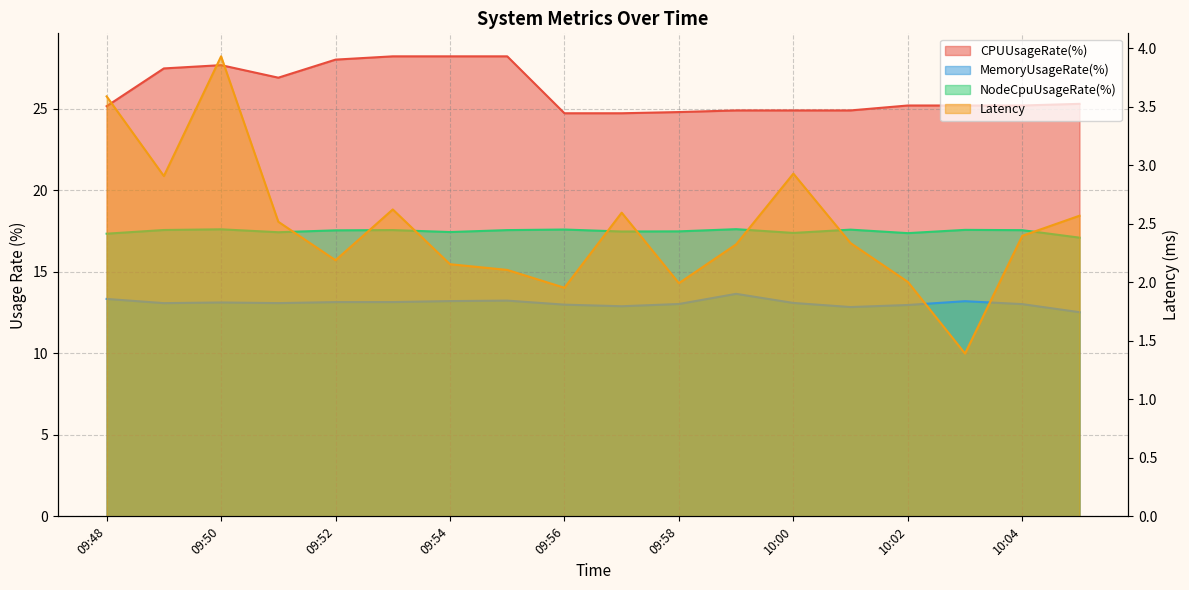

How many interior local valleys does the MemoryUsageRate(%) series have?

4